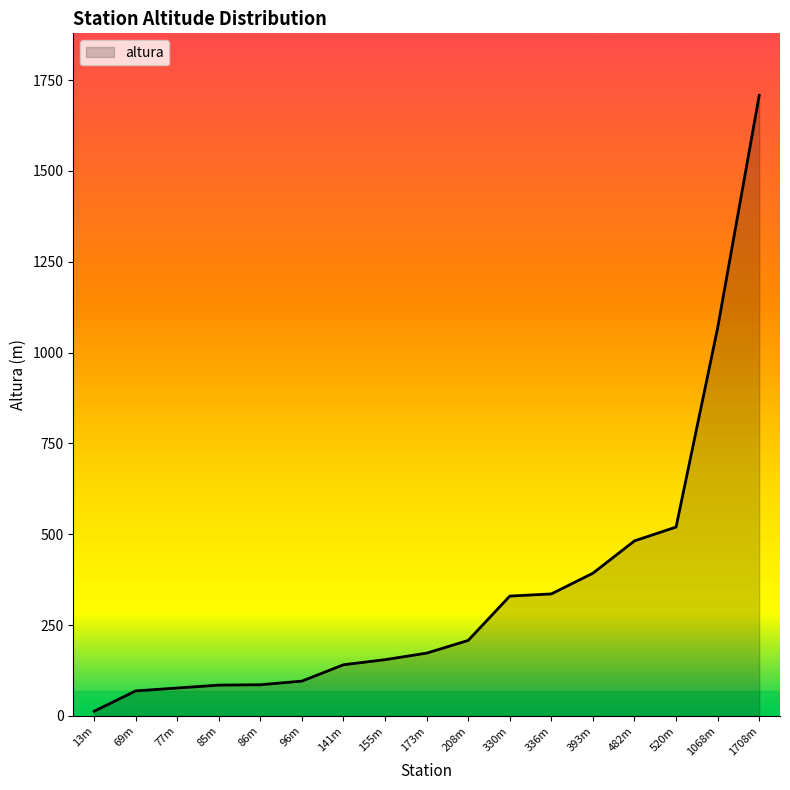

At which label is the value closest to 860?

1068m